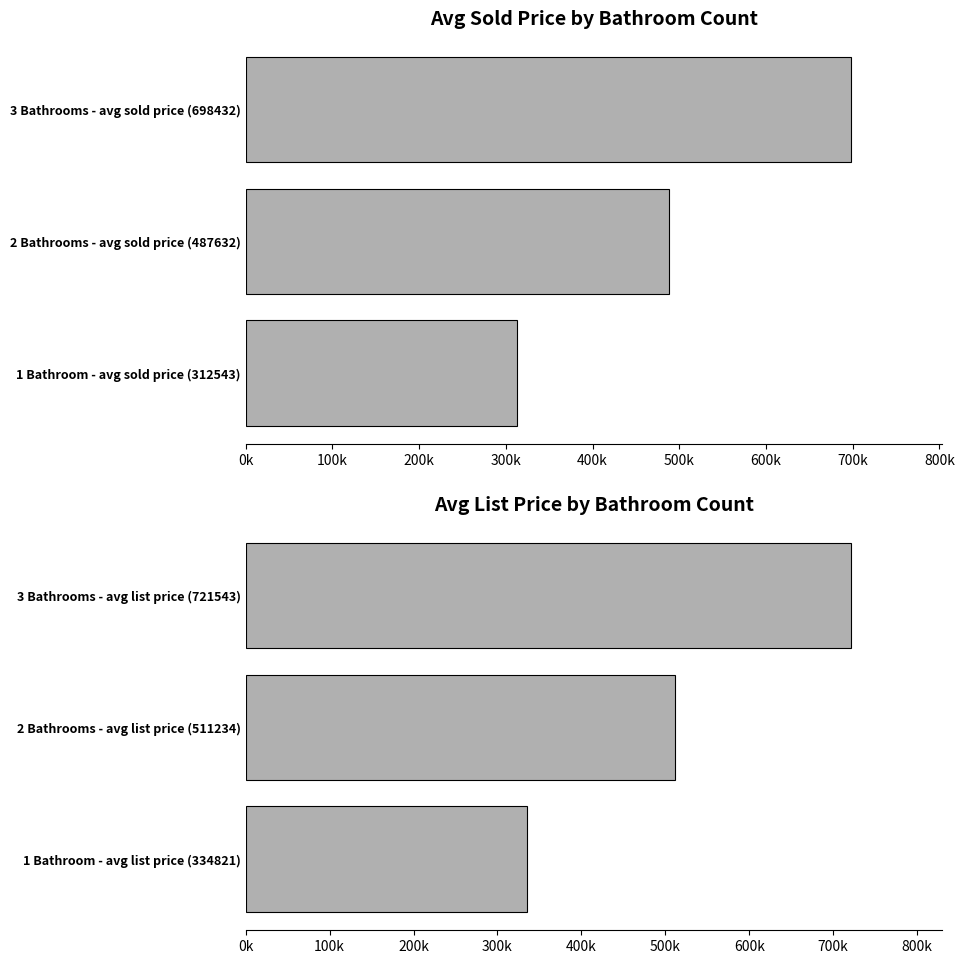

The value of Avg List Price at 2 Bathrooms - avg list price (511234) is 511234. True or false?

True